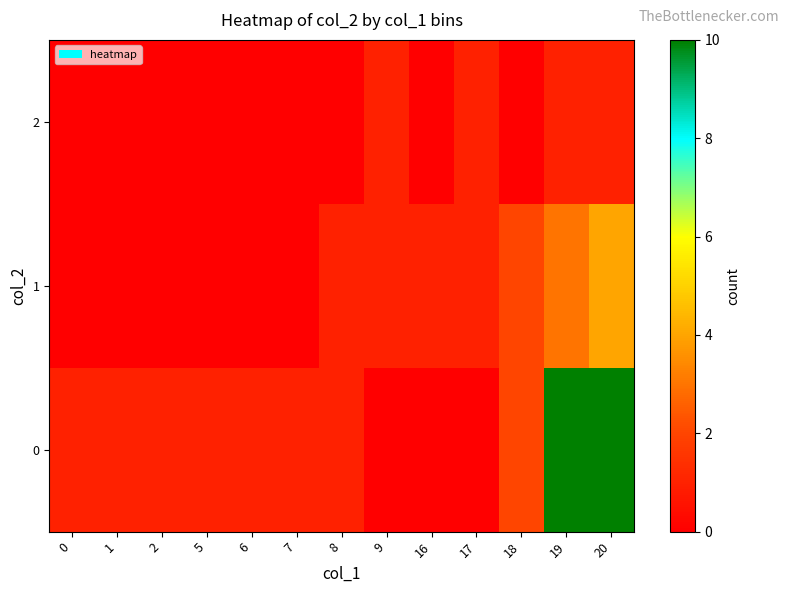

Reading left to right, extract all data points from this chart.

0: 0=1	1=1	2=1	5=1	6=1	7=1	8=1	9=0	16=0	17=0	18=2	19=10	20=10
1: 0=0	1=0	2=0	5=0	6=0	7=0	8=1	9=1	16=1	17=1	18=2	19=3	20=4
2: 0=0	1=0	2=0	5=0	6=0	7=0	8=0	9=1	16=0	17=1	18=0	19=1	20=1